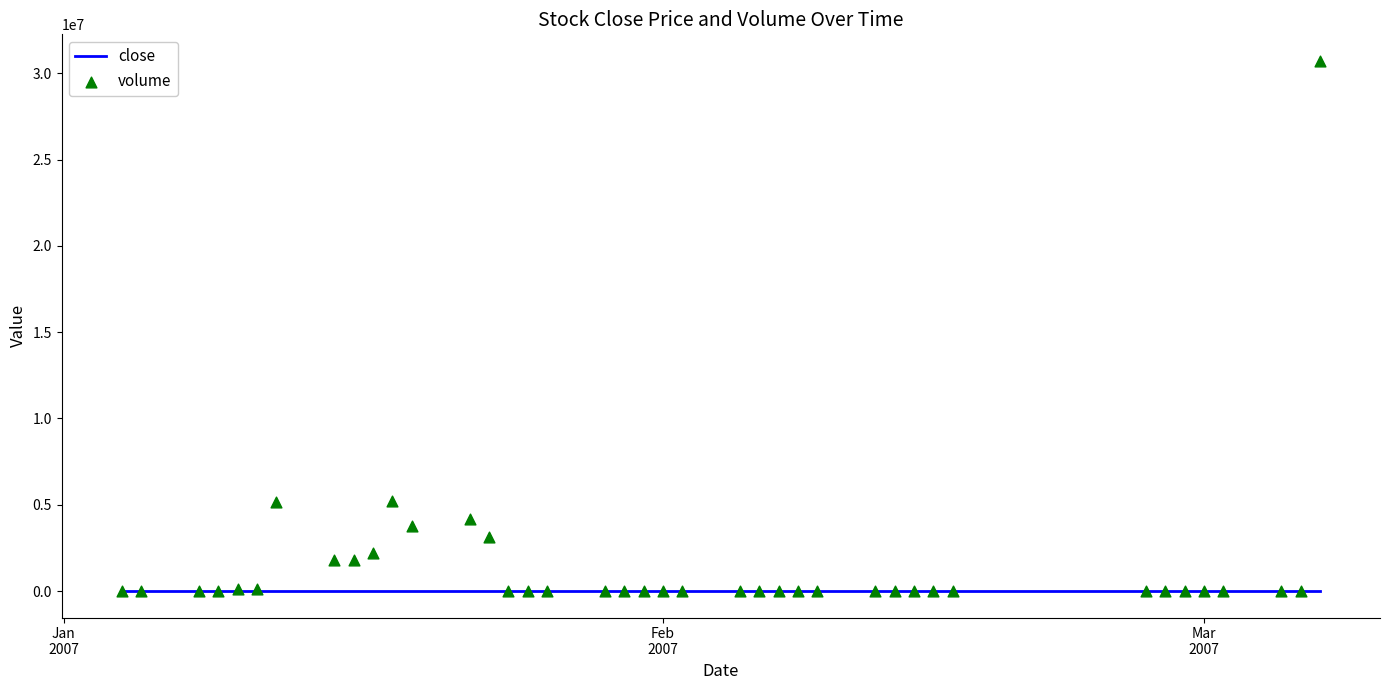

Which series has the largest total across all categories?

volume